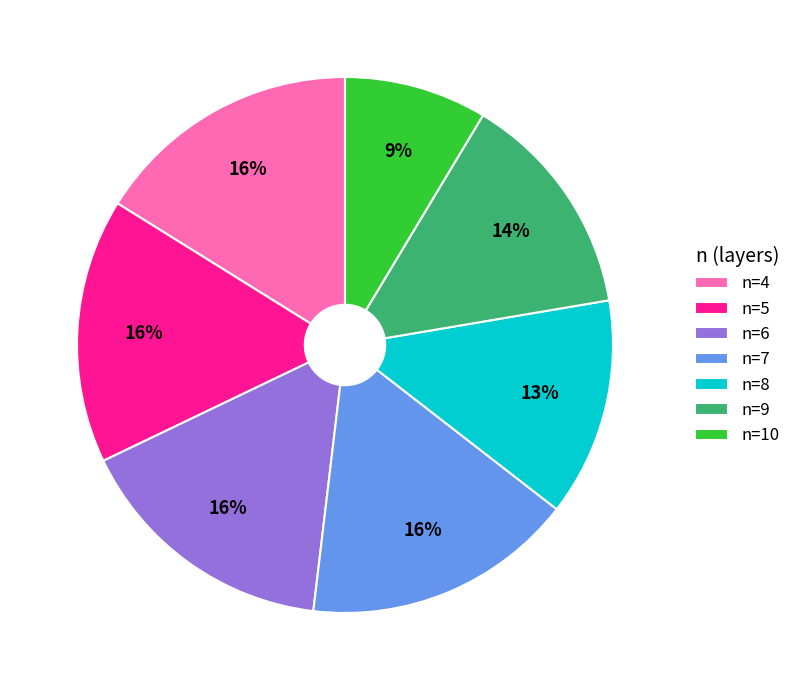

To the nearest percent, what percentage of the pie is n=6?

16%